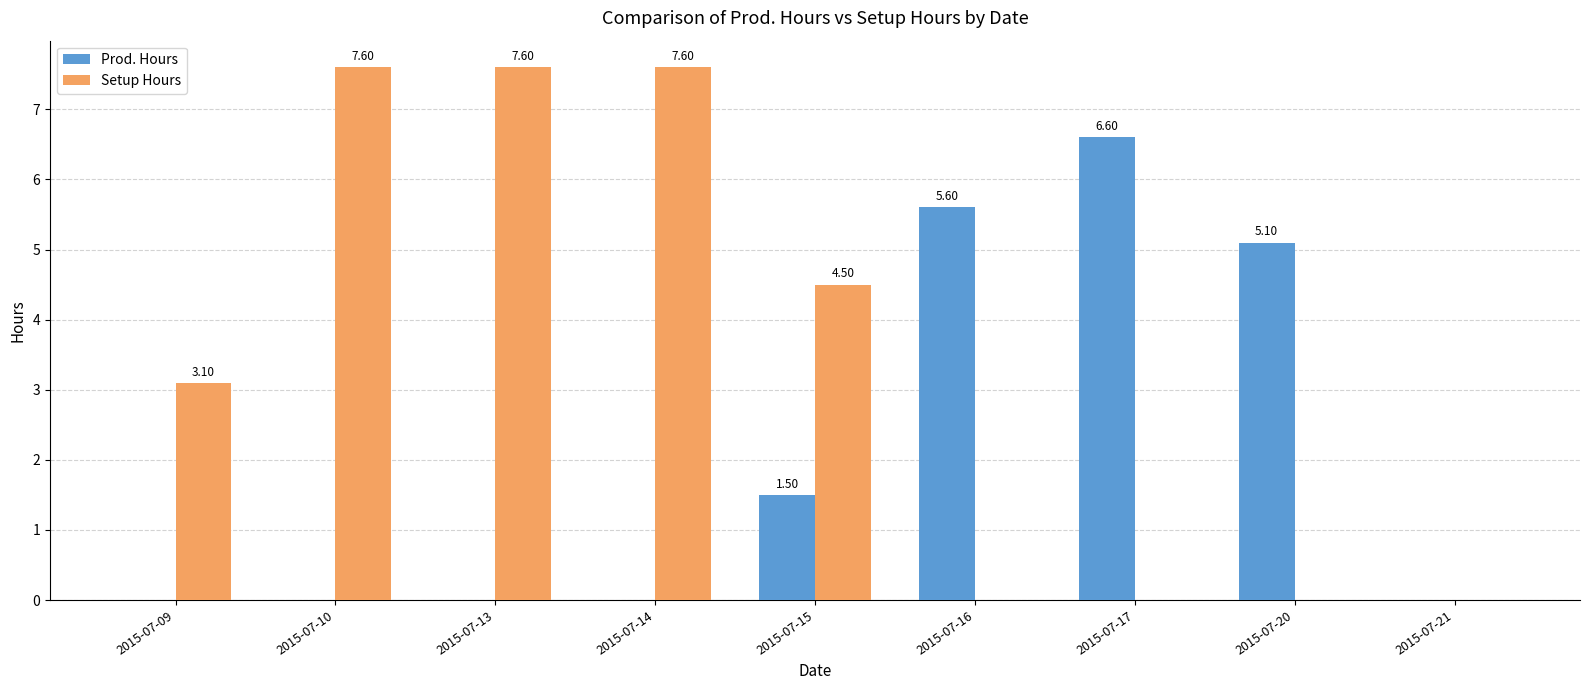

Reading right to left, transcribe all the data shown in this chart.

Prod. Hours: 0.0	5.1	6.6	5.6	1.5	0.0	0.0	0.0	0.0
Setup Hours: 0.0	0.0	0.0	0.0	4.5	7.6	7.6	7.6	3.1